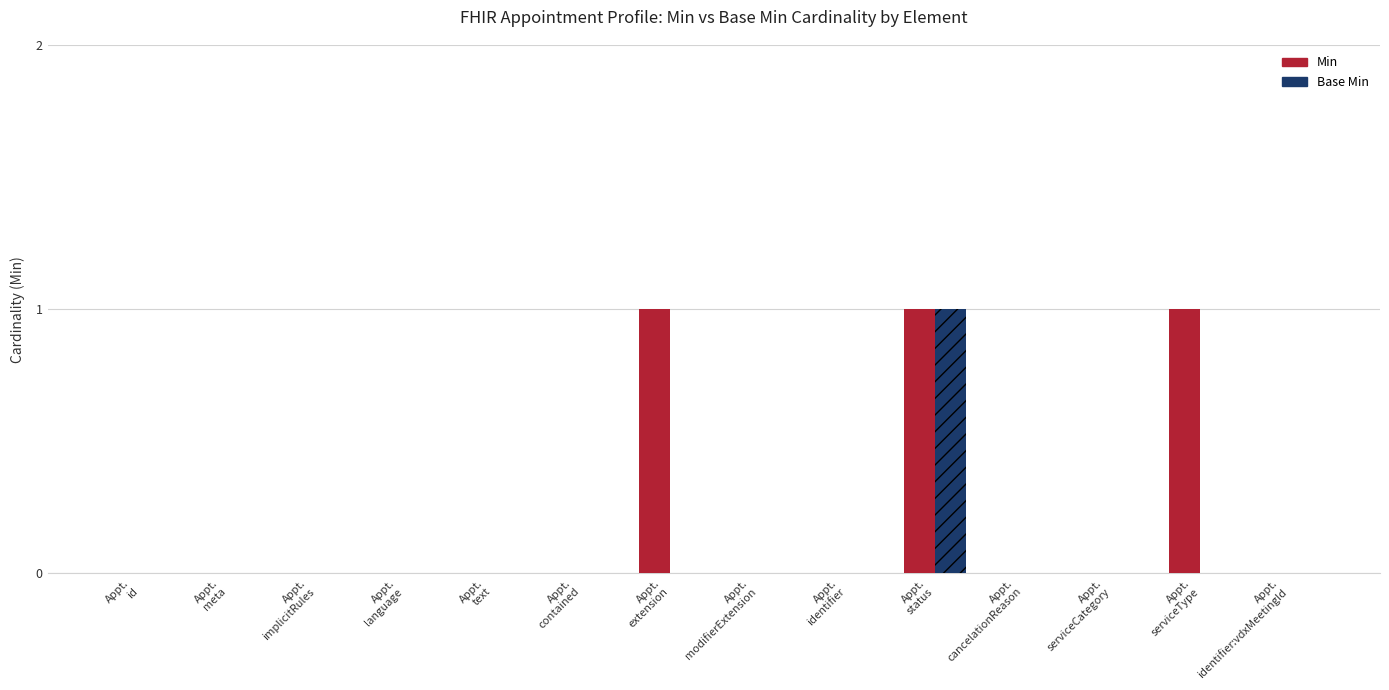

Which series has the largest total across all categories?

Min